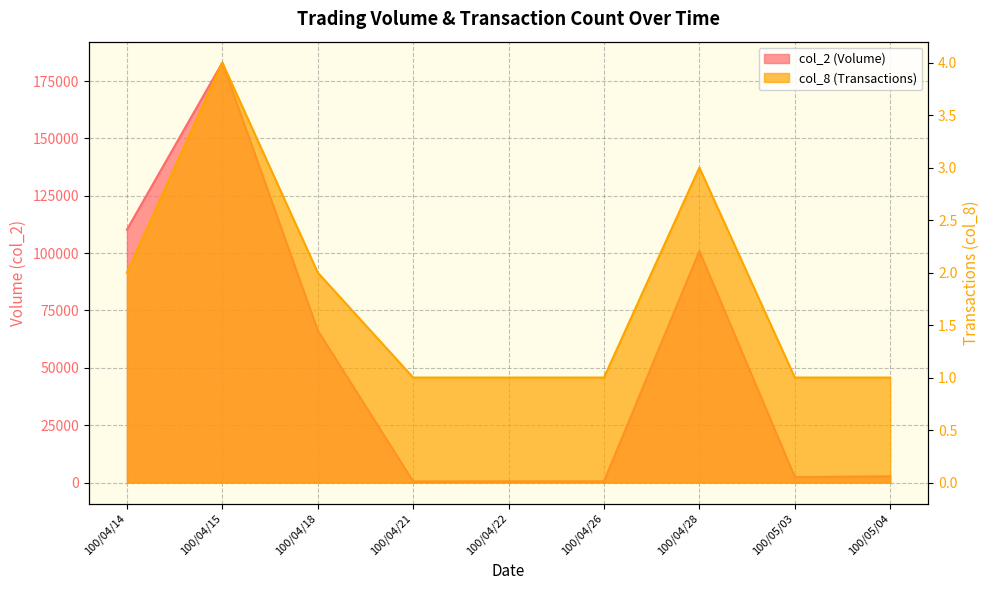

Reading right to left, what are all the values shown in this chart?

col_2: 100/05/04=2700	100/05/03=2400	100/04/28=100880	100/04/26=520	100/04/22=500	100/04/21=470	100/04/18=66280	100/04/15=183010	100/04/14=110240
col_8: 100/05/04=1	100/05/03=1	100/04/28=3	100/04/26=1	100/04/22=1	100/04/21=1	100/04/18=2	100/04/15=4	100/04/14=2